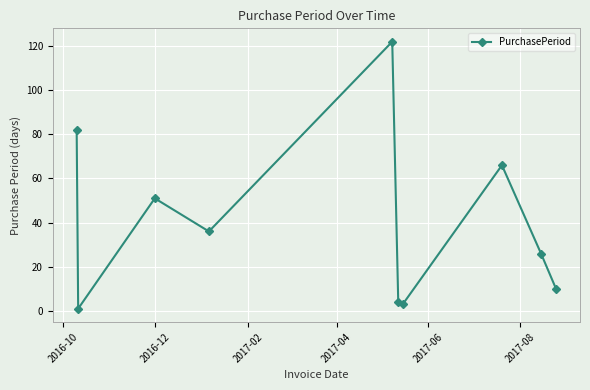

What is the maximum value shown in the chart?

122